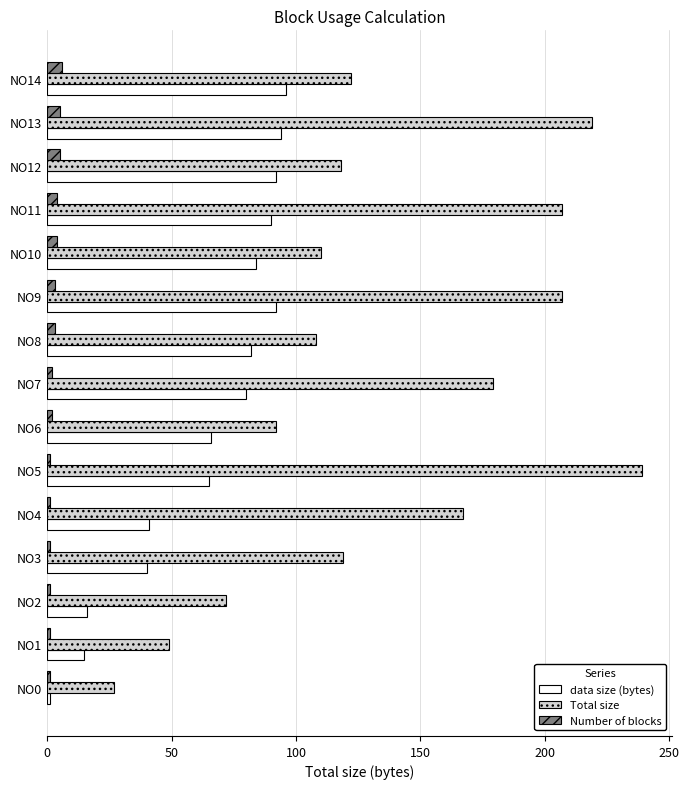

Which series changed the most between NO2 and NO5?

Total size